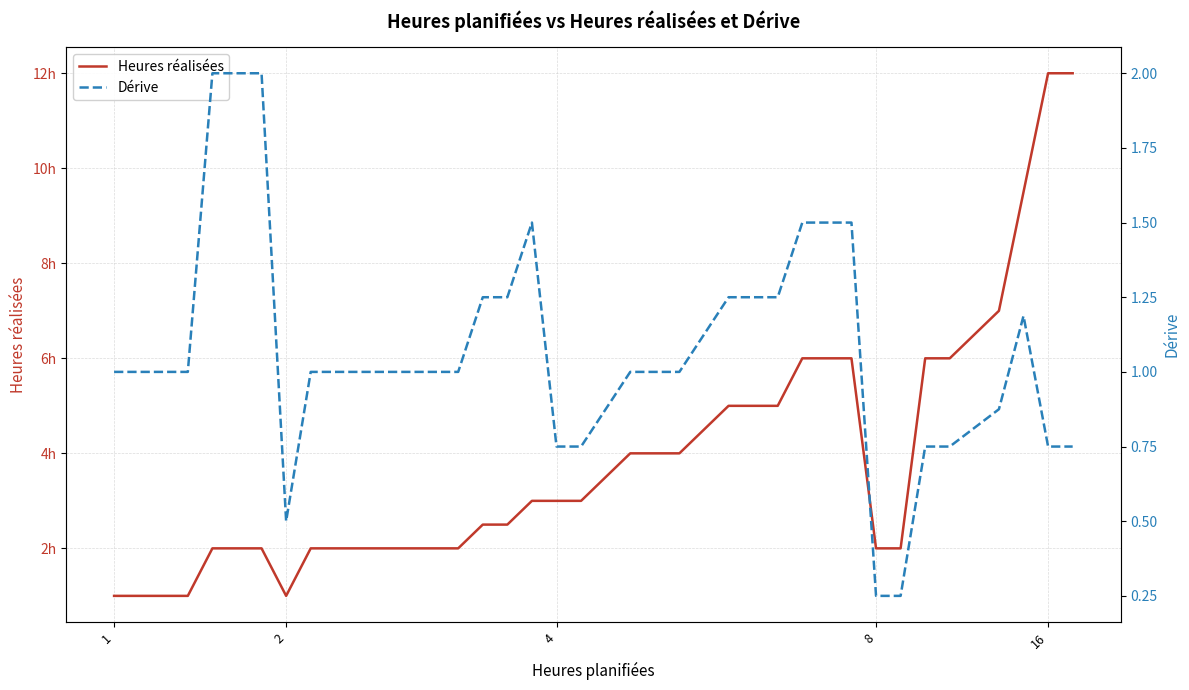

Is it true that Dérive equals 1.2 at 15?

True